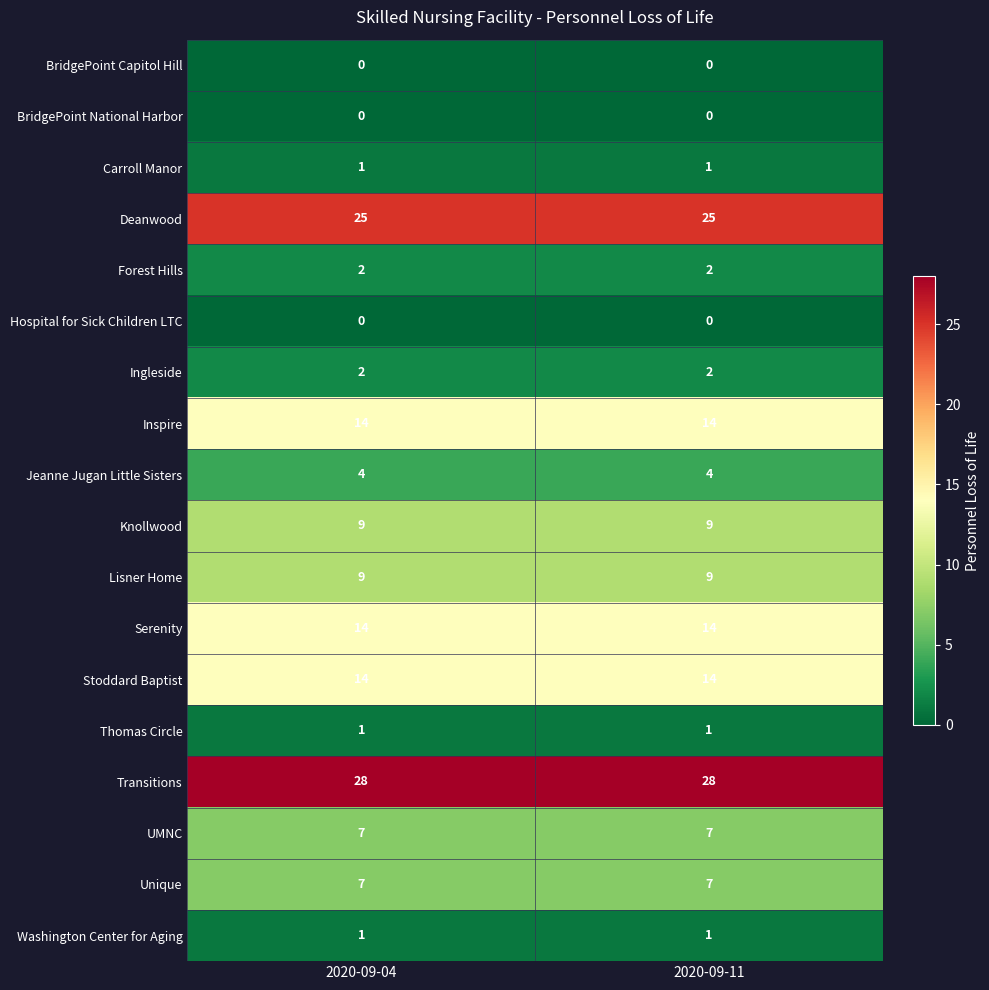

What is the lowest value of the Knollwood series?

9